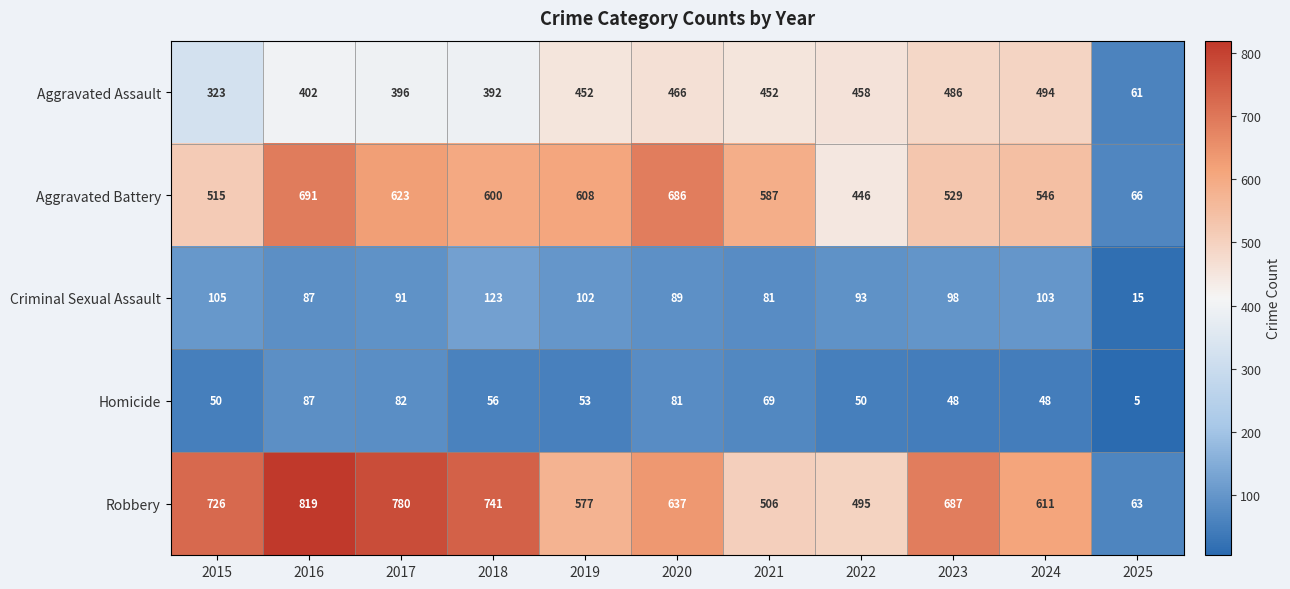

What is the approximate value of Criminal Sexual Assault at 2018?

123